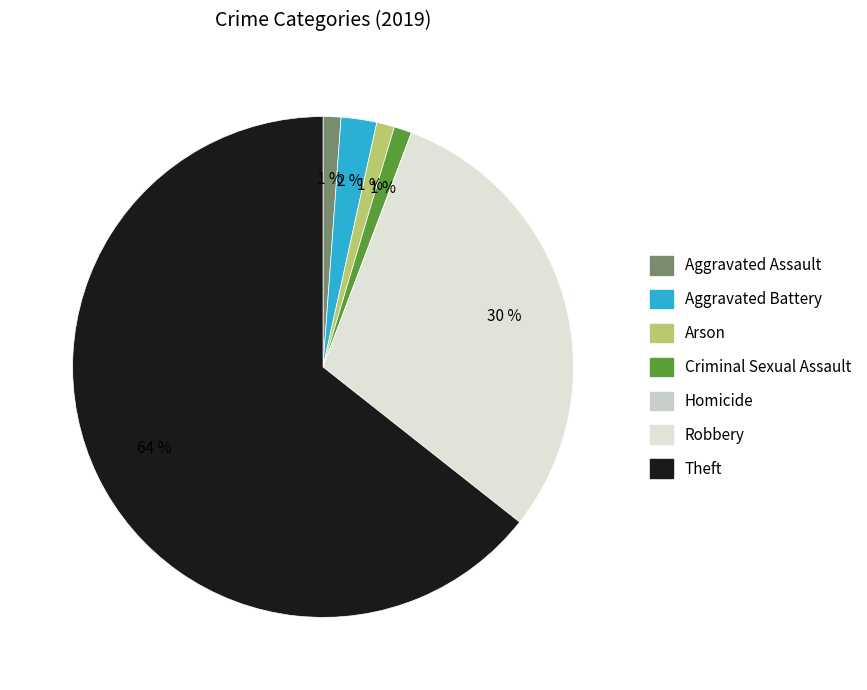

To the nearest percent, what portion does Arson represent?

1%